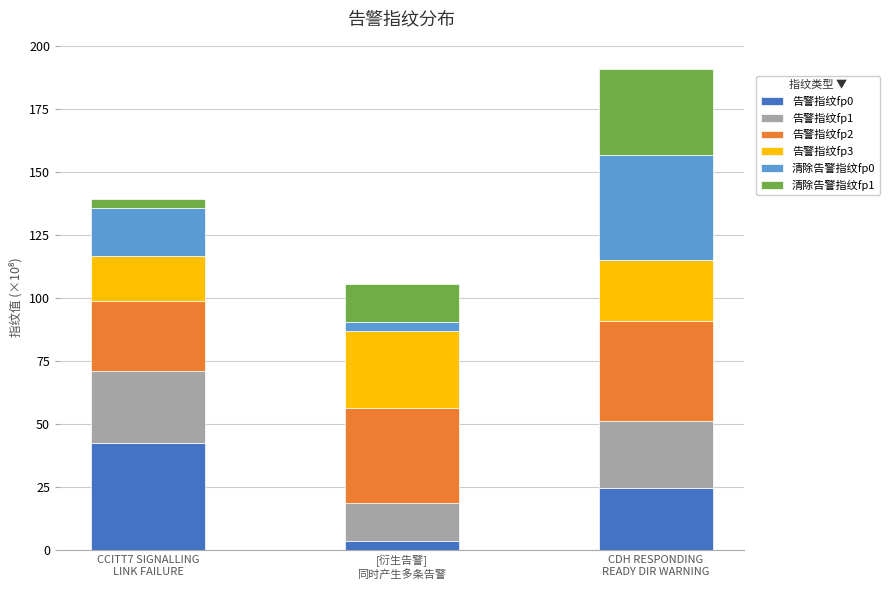

Where is 告警指纹fp0 nearest to the value 23?

CDH RESPONDING
READY DIR WARNING